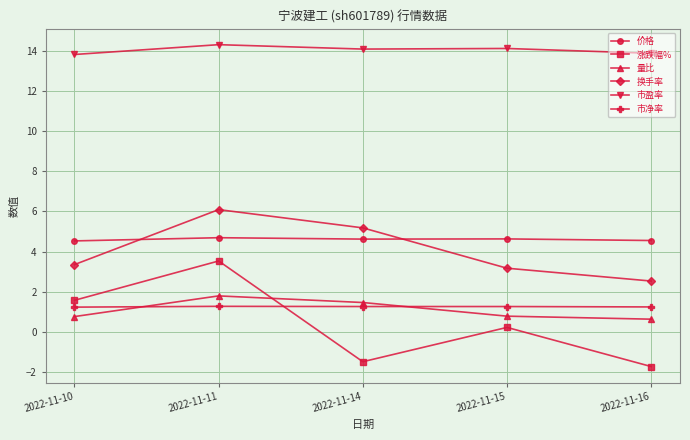

What is the spread (max minus min) of values at 2022-11-16?

15.6